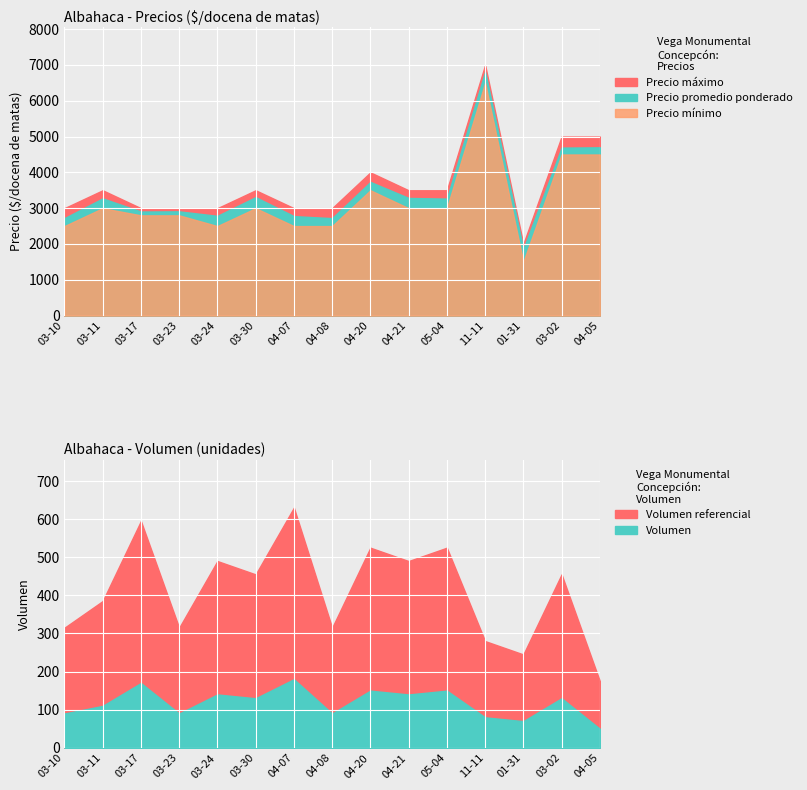

What value does the Precio promedio ponderado series have at 2022-03-17, to the nearest 50?

2900